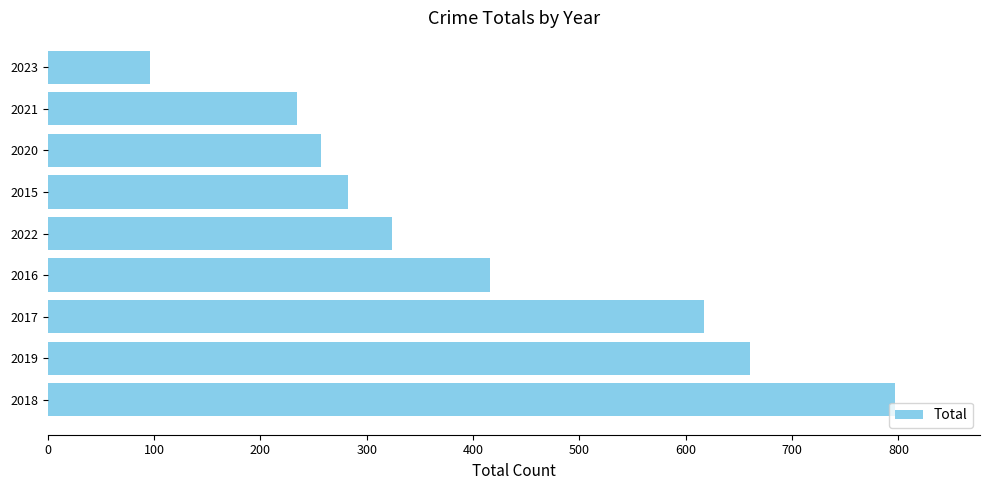

Does the chart contain any negative values?

No